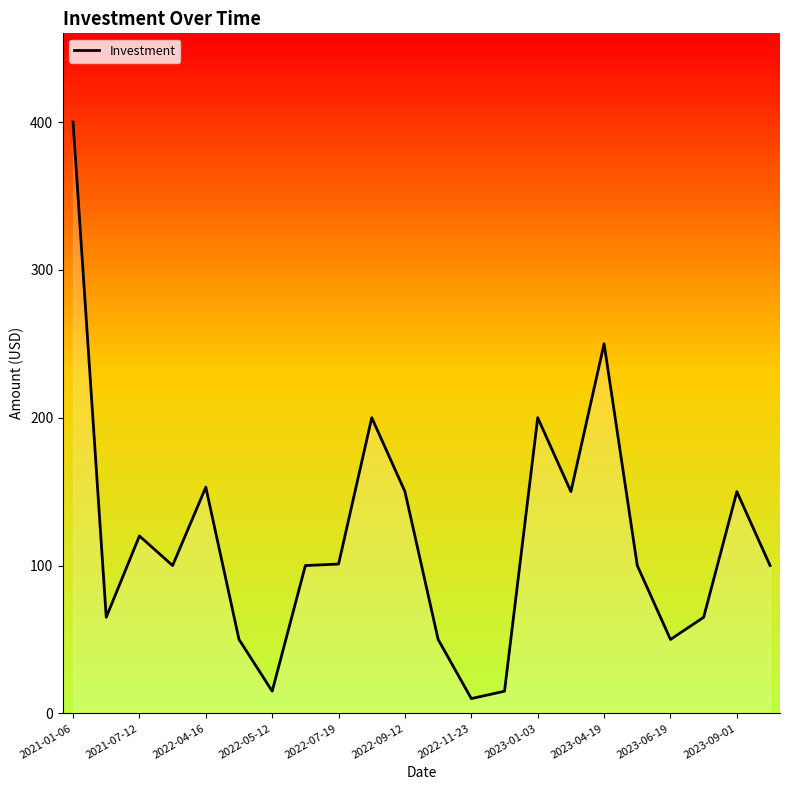

What is the greatest value displayed?

400